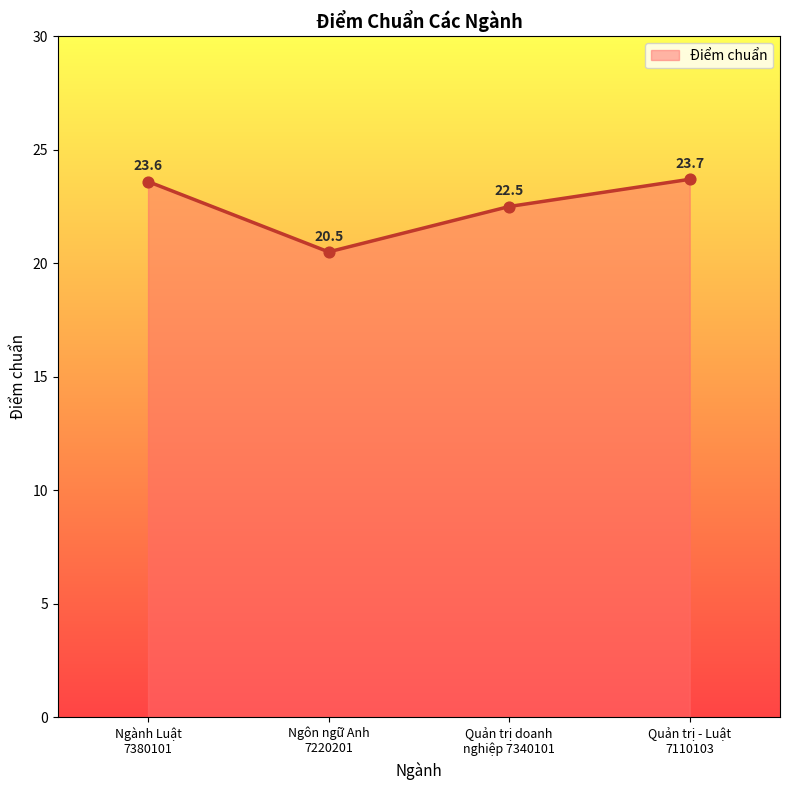

What is the ratio of the value at Ngôn ngữ Anh
7220201 to the value at Ngành Luật
7380101?

0.9